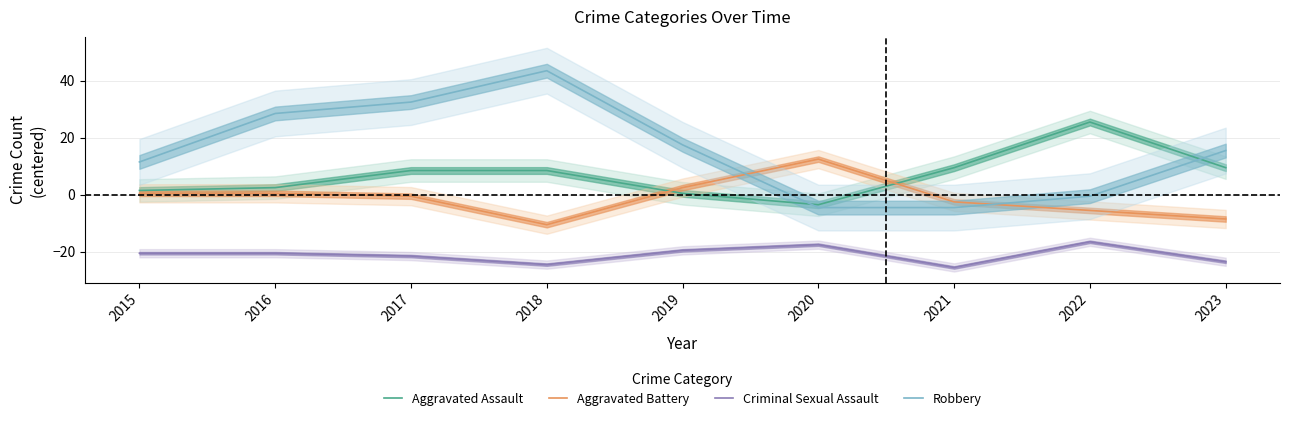

Does the chart have visible grid lines?

Yes